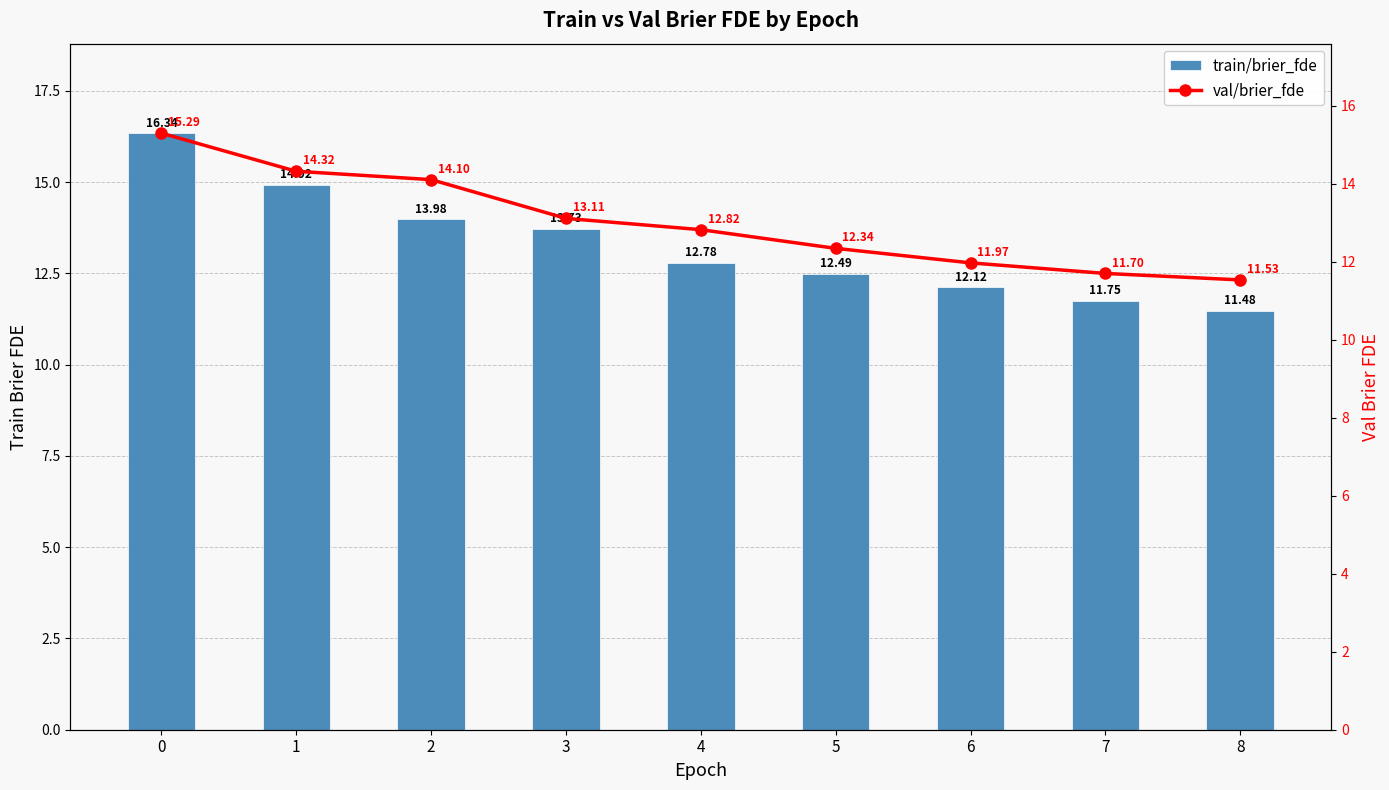

Are the bars grouped side by side (vs. stacked)?

Yes